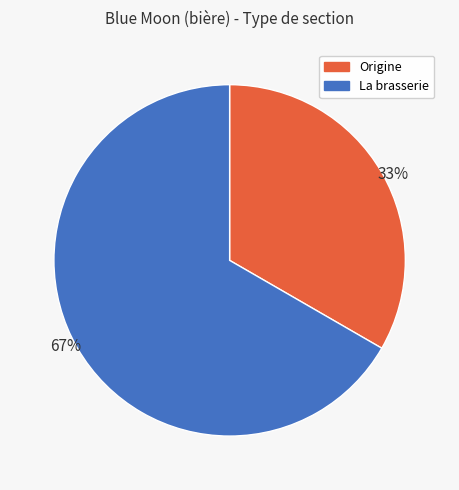

Which category has the smallest portion of the pie?

Origine